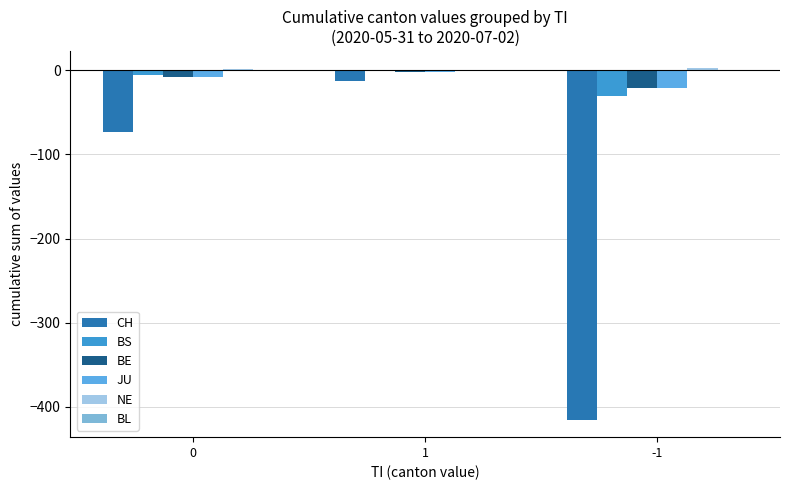

How many data points does each series have?

3